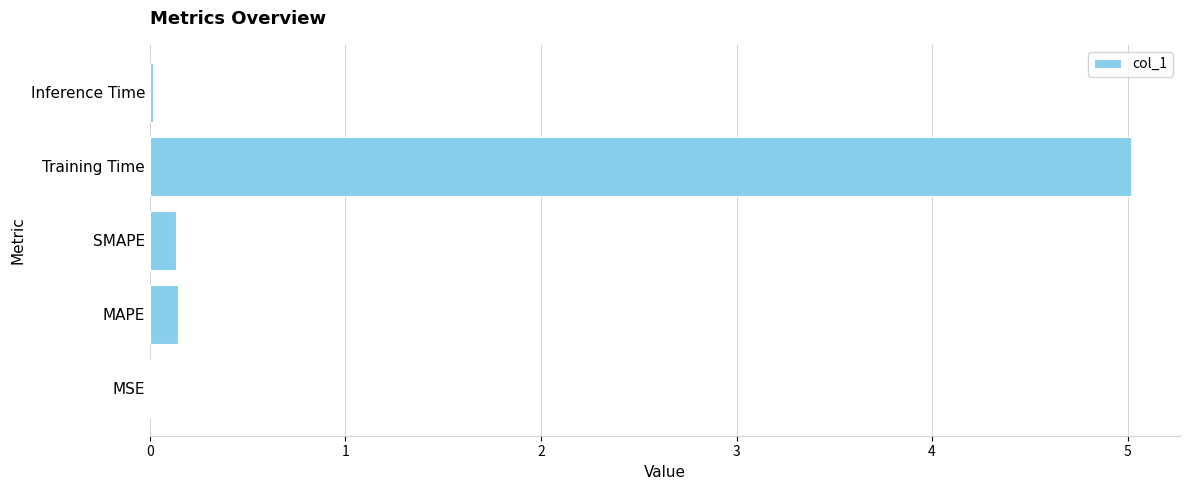

Is it true that the value at Training Time is 7.0?

False